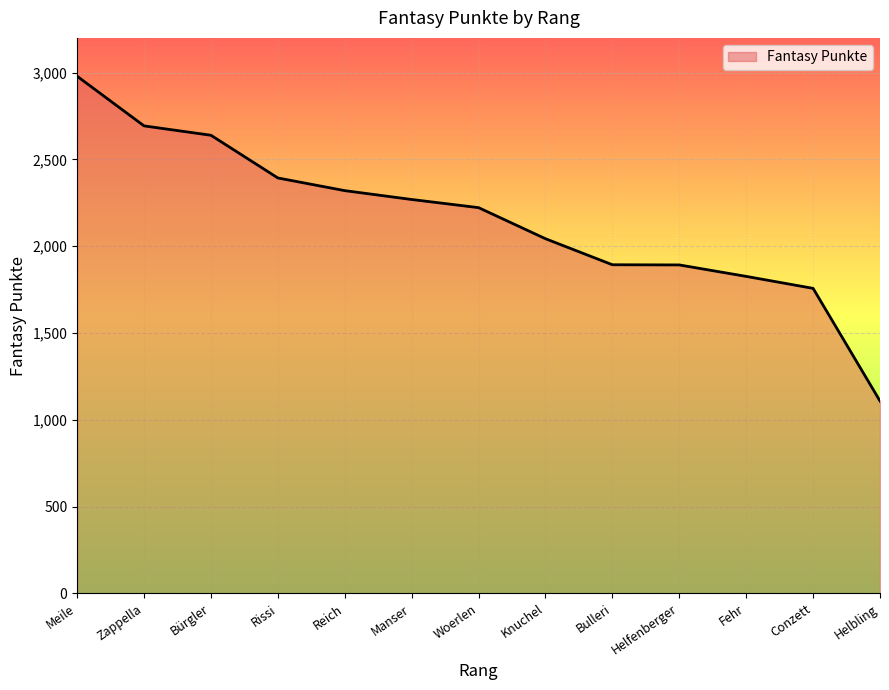

The chart shows a value of 1023 at Conzett. True or false?

False